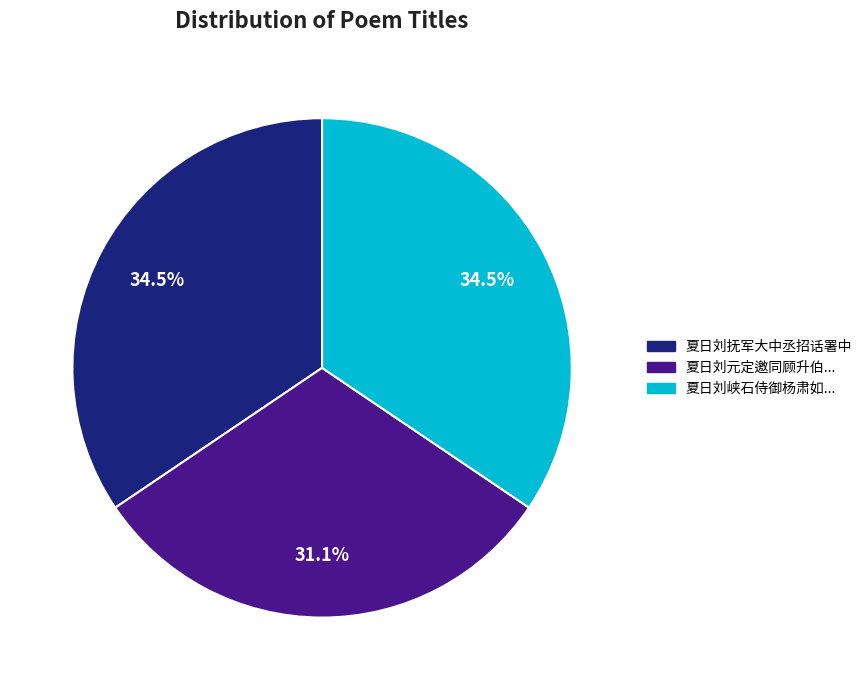

Is there any slice that represents more than half of the pie?

No